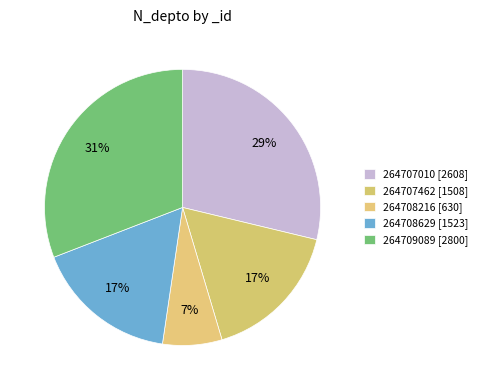

True or false: 264708629 accounts for 17% of the total.

True